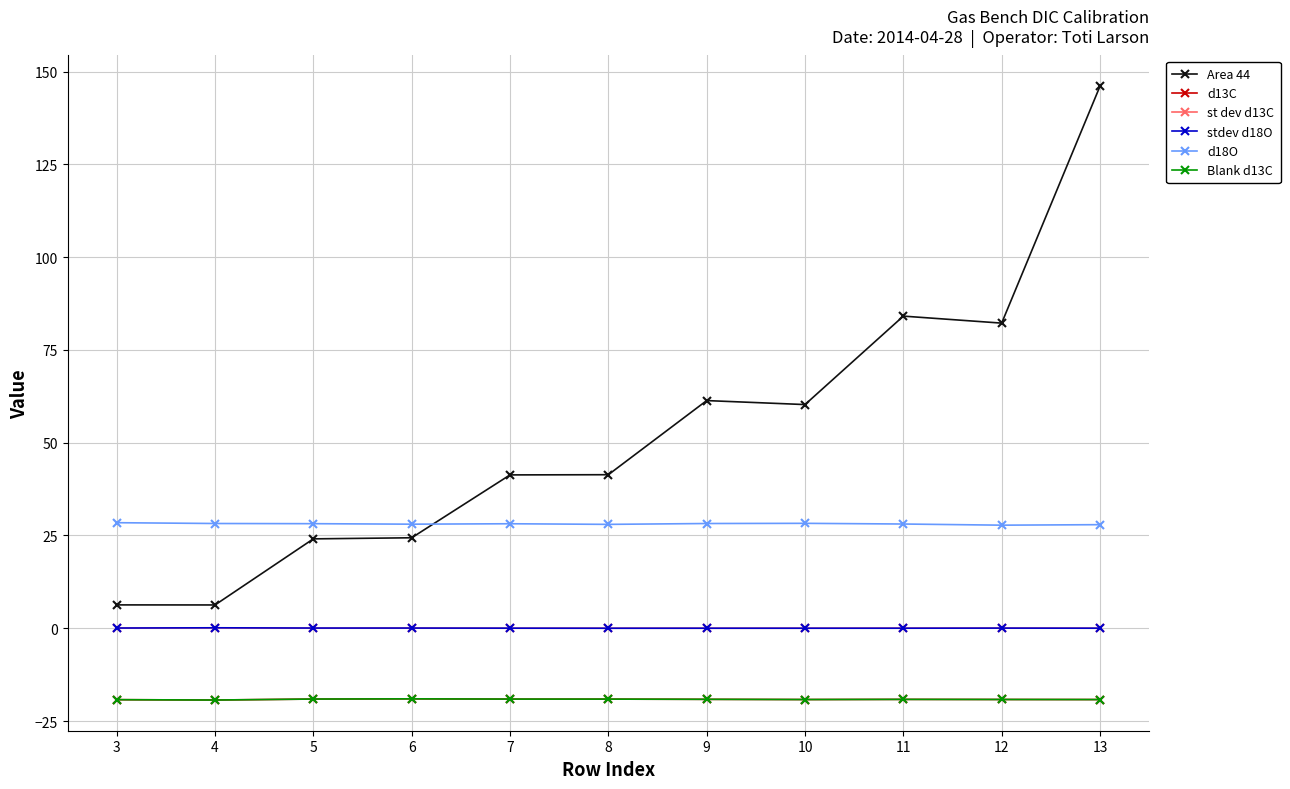

At which label does Area 44 first exceed 41?

7